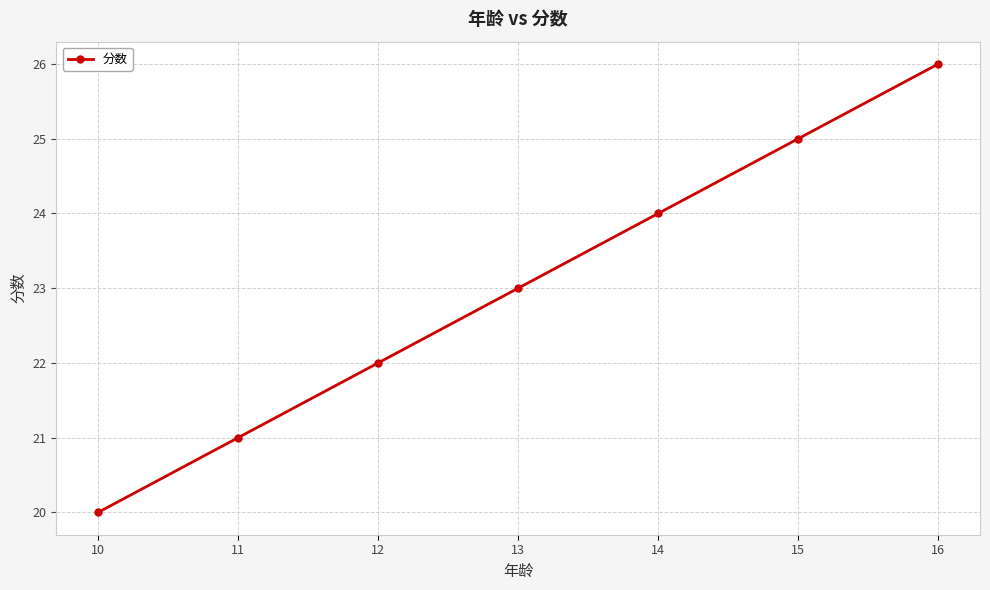

What is the minimum value shown in the chart?

20